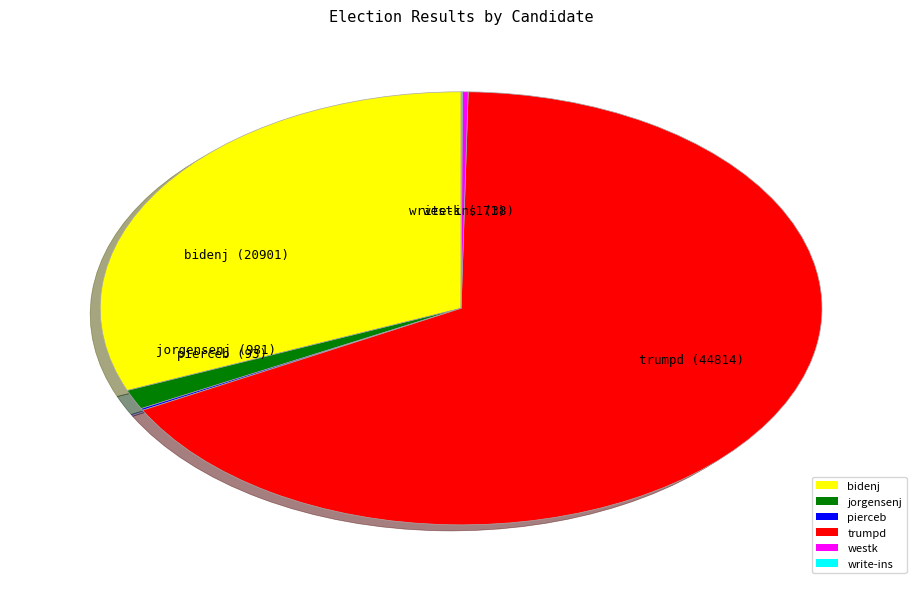

Which has a higher value, trumpd or bidenj?

trumpd